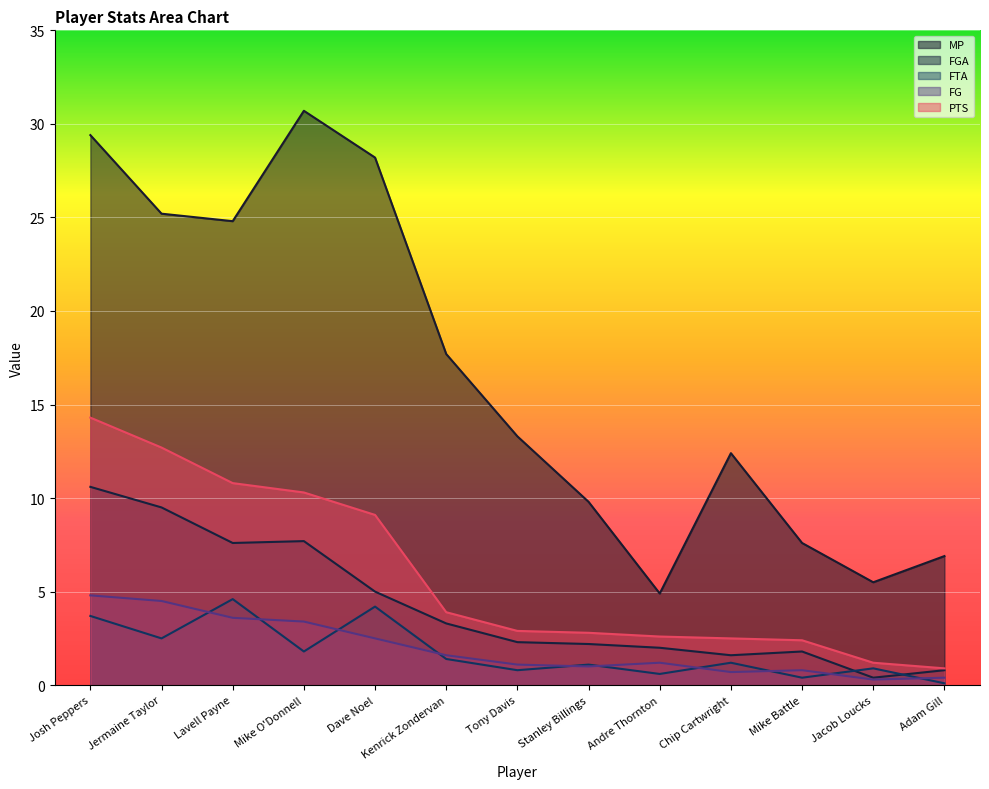

True or false: MP and PTS cross at least once.

False